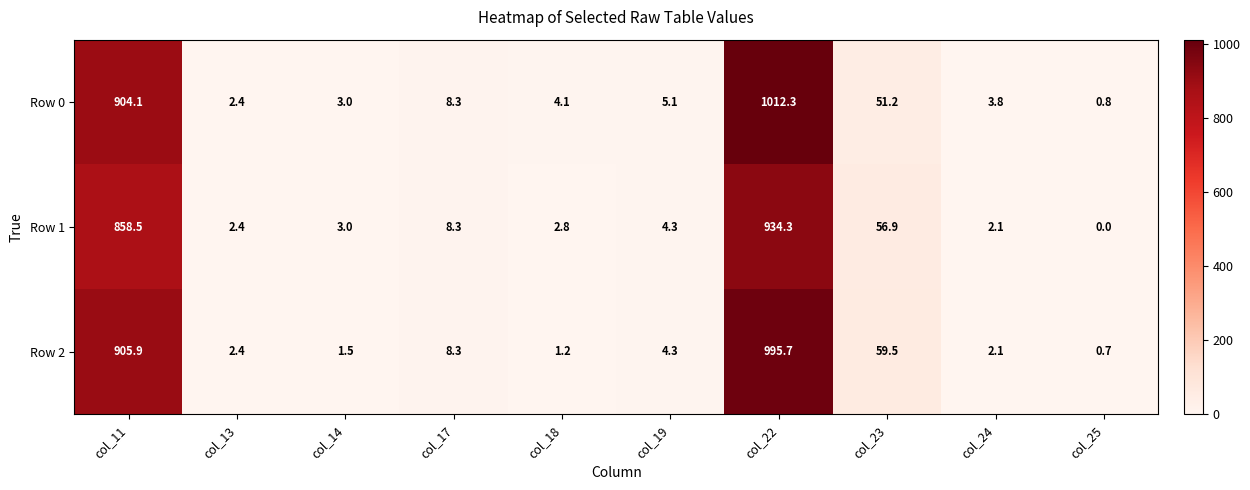

Reading right to left, list all the values displayed in this chart.

Row 0: col_25=0.8	col_24=3.8	col_23=51.2	col_22=1012.3	col_19=5.1	col_18=4.1	col_17=8.3	col_14=3.0	col_13=2.4	col_11=904.1
Row 1: col_25=0.0	col_24=2.1	col_23=56.9	col_22=934.3	col_19=4.3	col_18=2.8	col_17=8.3	col_14=3.0	col_13=2.4	col_11=858.5
Row 2: col_25=0.7	col_24=2.1	col_23=59.5	col_22=995.7	col_19=4.3	col_18=1.2	col_17=8.3	col_14=1.5	col_13=2.4	col_11=905.9